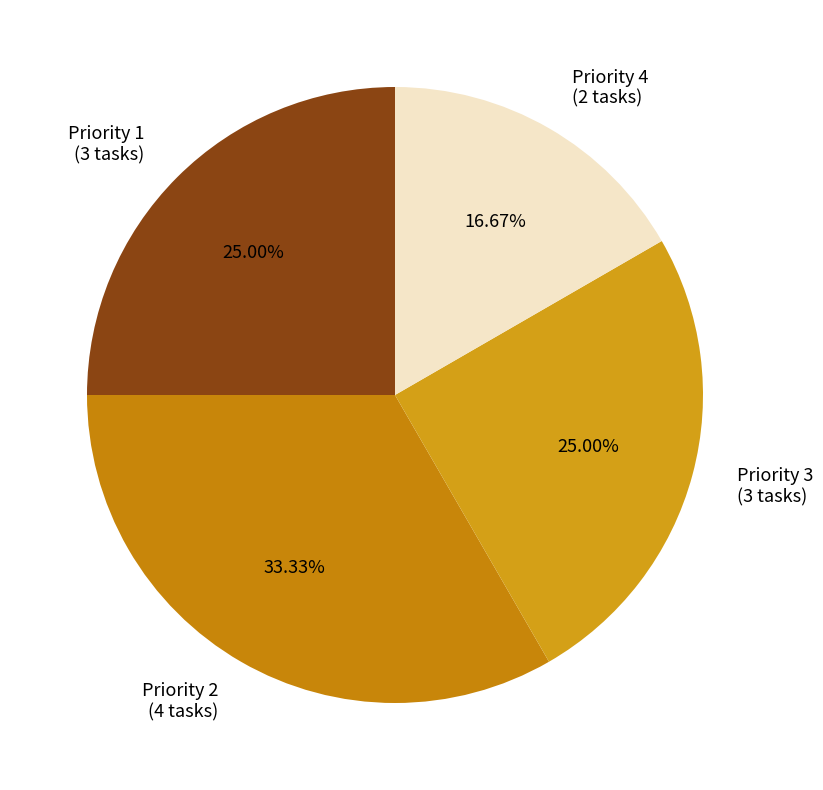

To the nearest percent, what is the average slice percentage?

25%